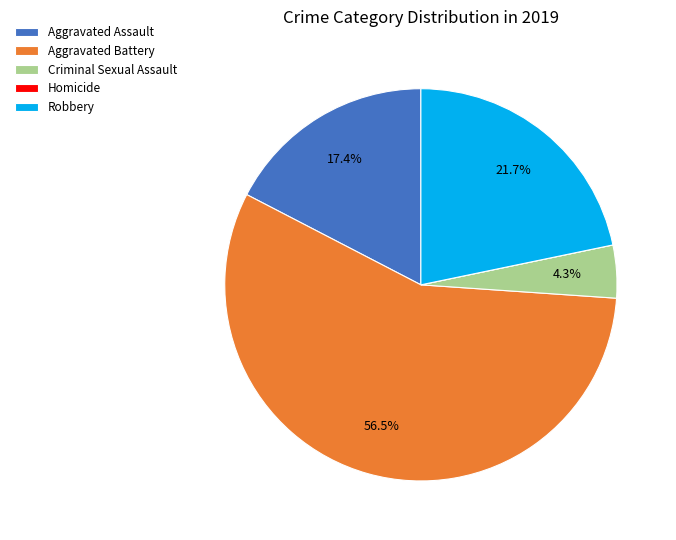

Which has a higher value, Robbery or Aggravated Battery?

Aggravated Battery